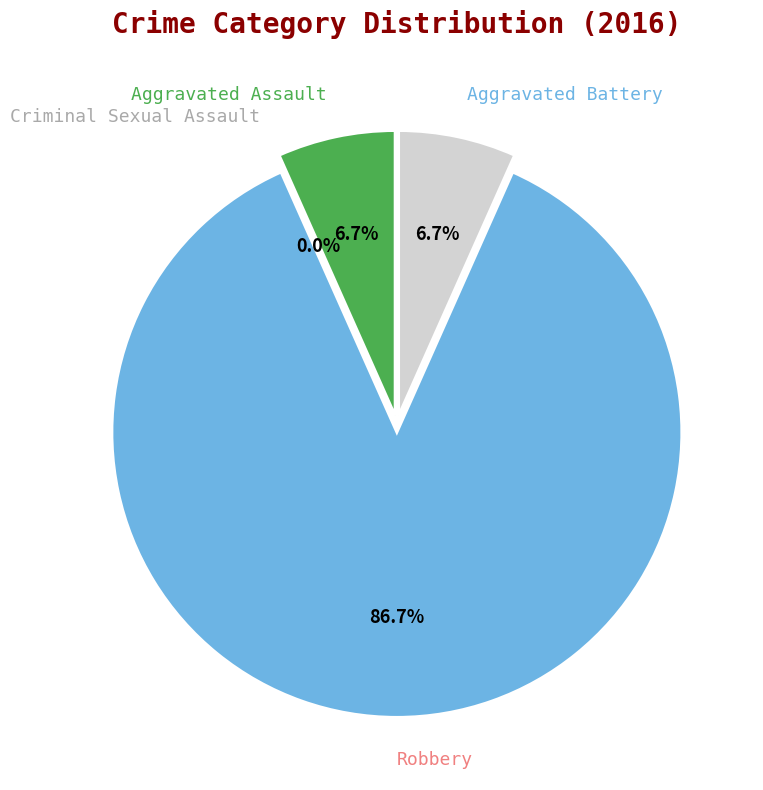

What is the largest slice in the pie chart?

Robbery